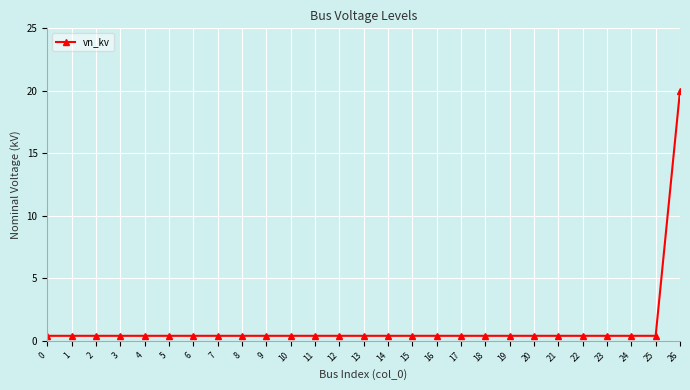

What is the sum of the values at 11 and 17?

0.8